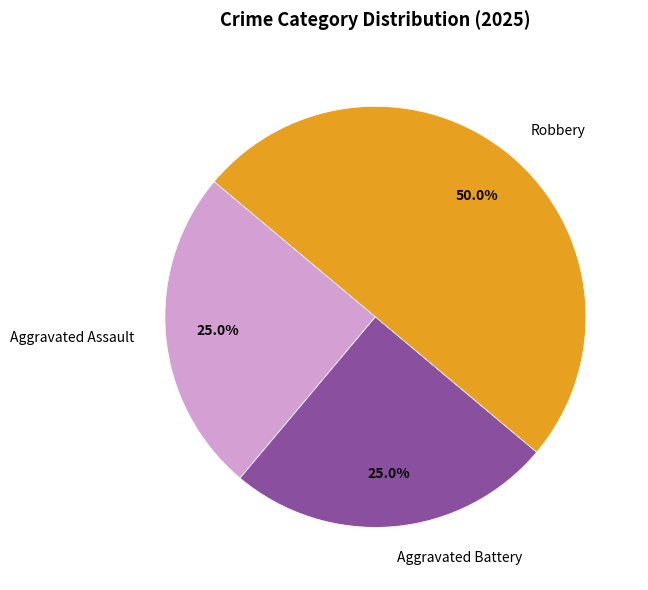

Is it true that Aggravated Battery is 25% of the pie?

True